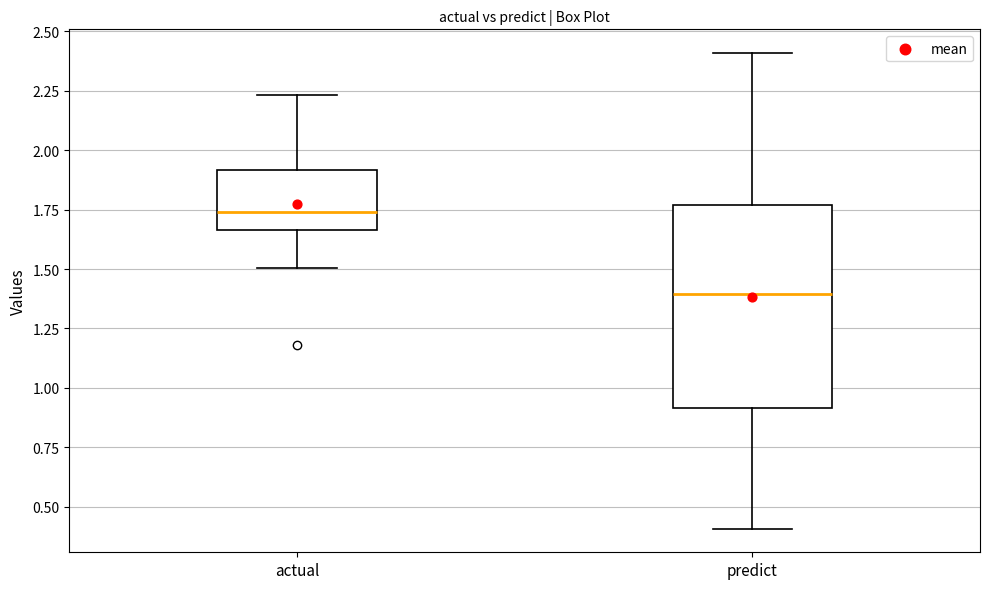

Which box has the lowest median line?

predict